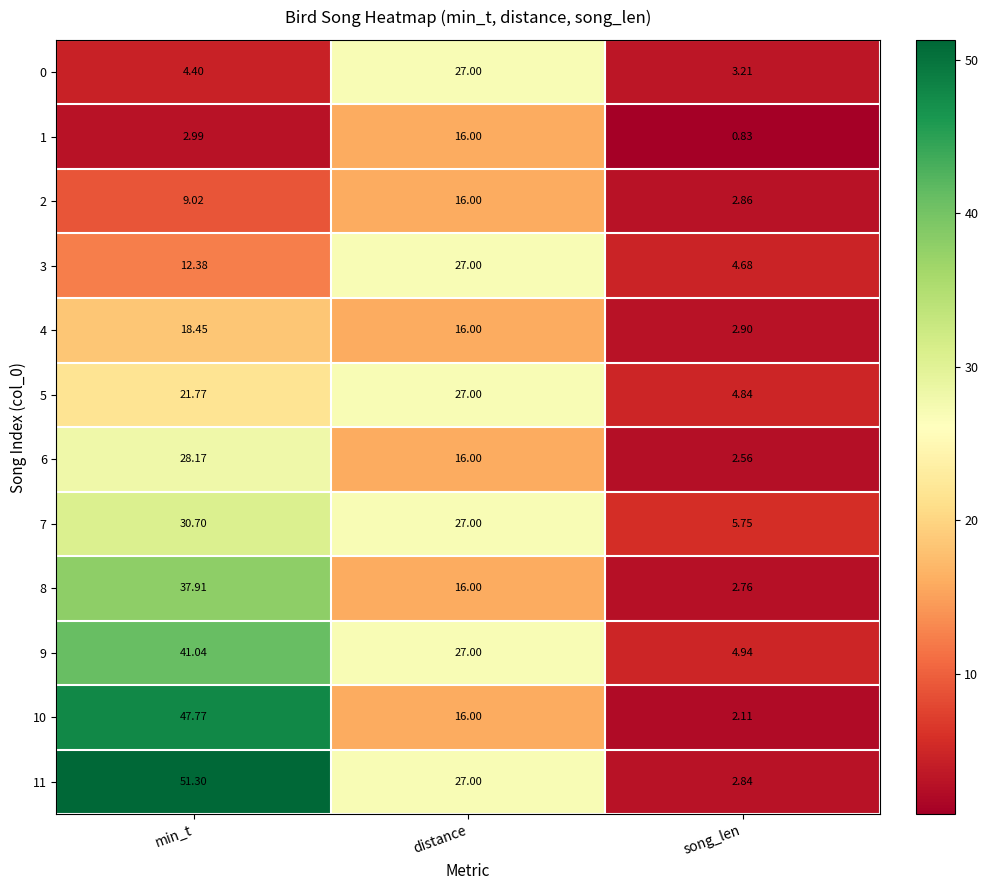

At which label does 3 first exceed 12?

min_t